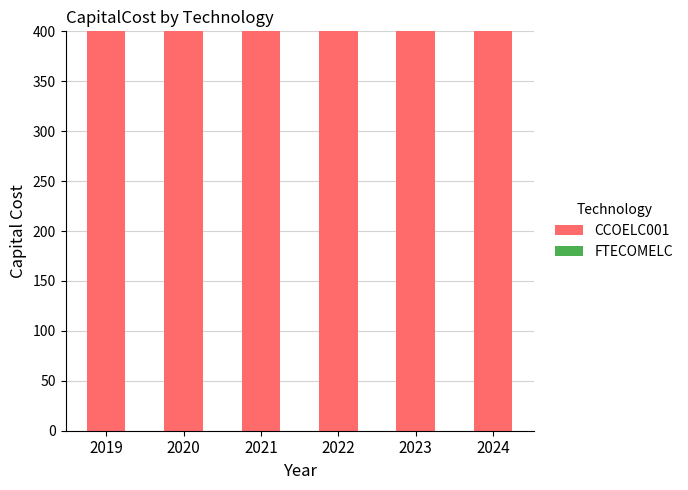

The CCOELC001 series shows 400 at 2019. True or false?

True